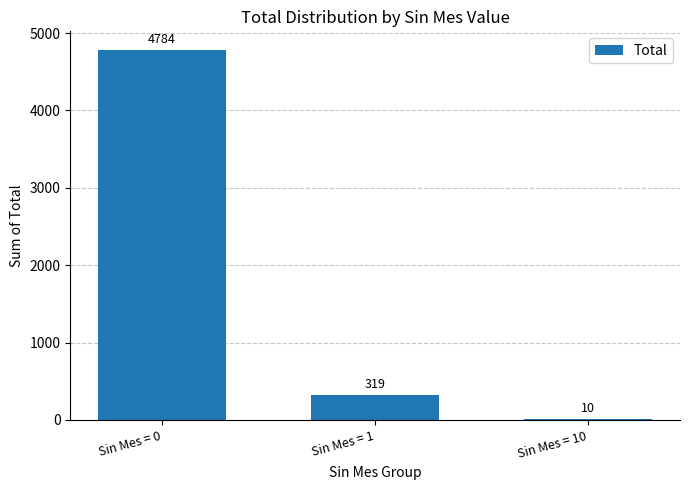

Are the bars horizontal?

No